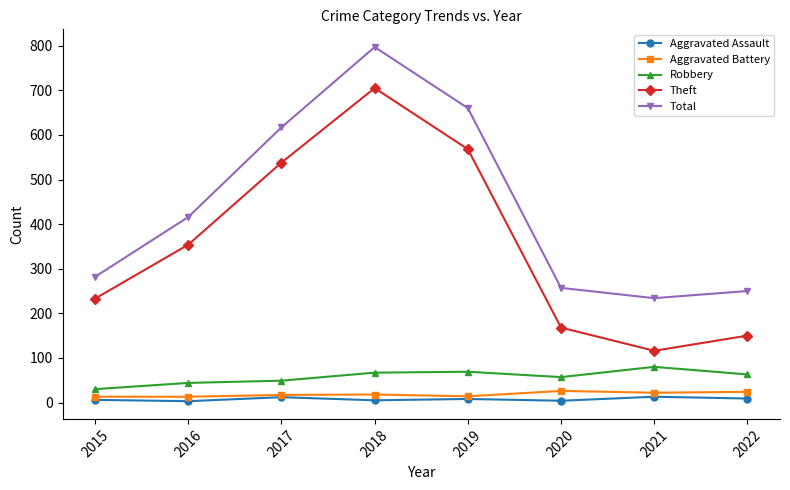

What are all the series names shown in the legend?

Aggravated Assault, Aggravated Battery, Robbery, Theft, Total